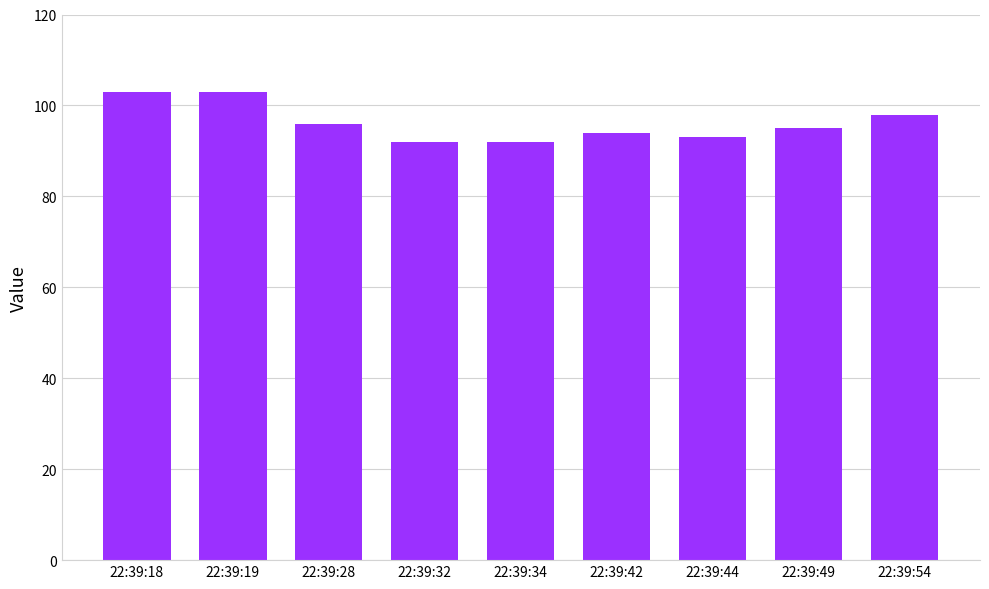

Approximately how many times larger is the value at 22:39:28 compared to 22:39:54?

1.0